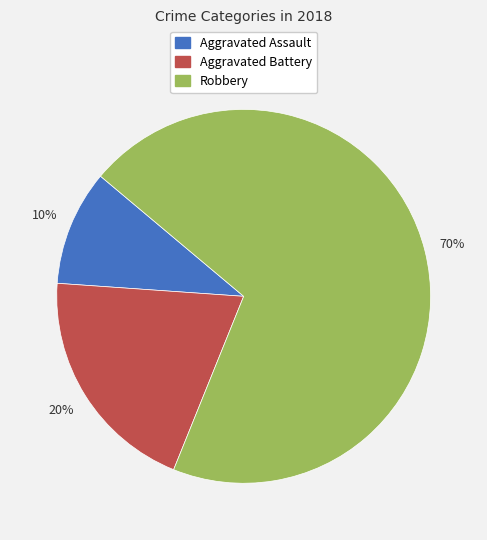

Between Robbery and Aggravated Battery, which is larger?

Robbery